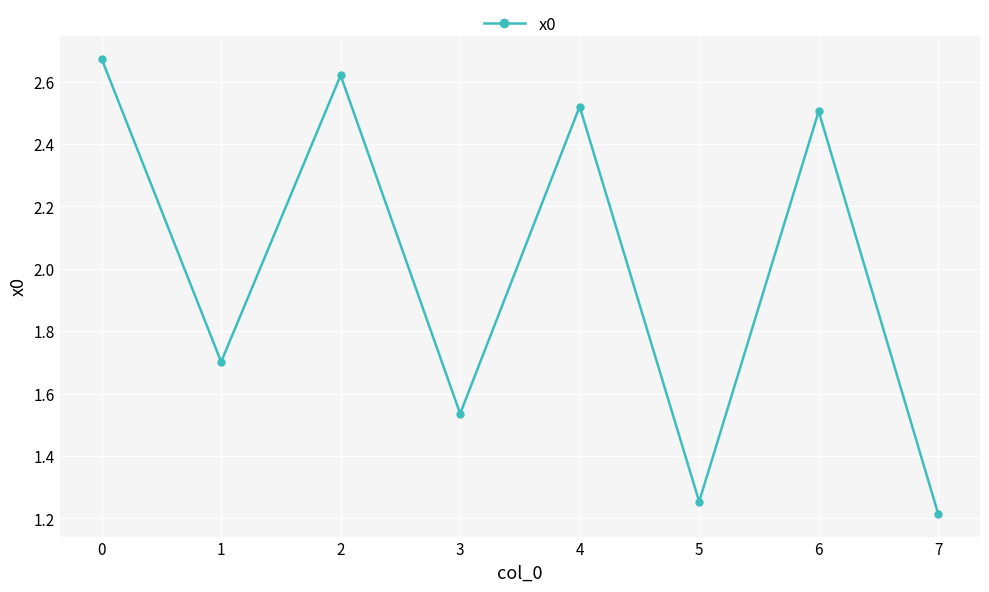

Rank the categories by value from lowest to highest.

7, 5, 3, 1, 6, 4, 2, 0